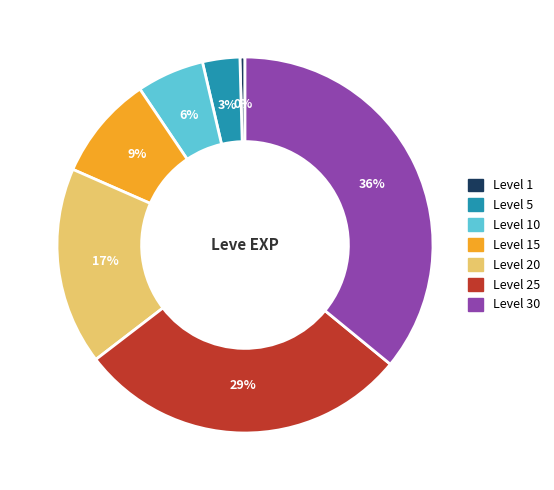

To the nearest percent, what is the average slice percentage?

14%